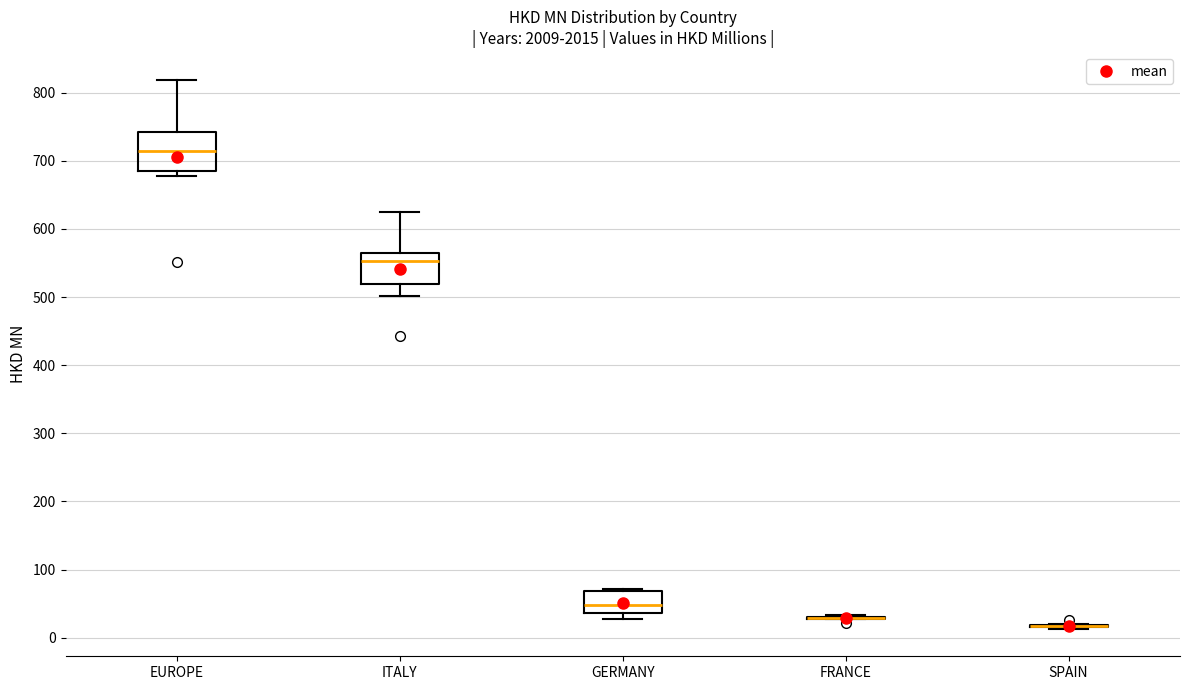

Which box is the tallest, from its lower edge to its upper edge?

EUROPE